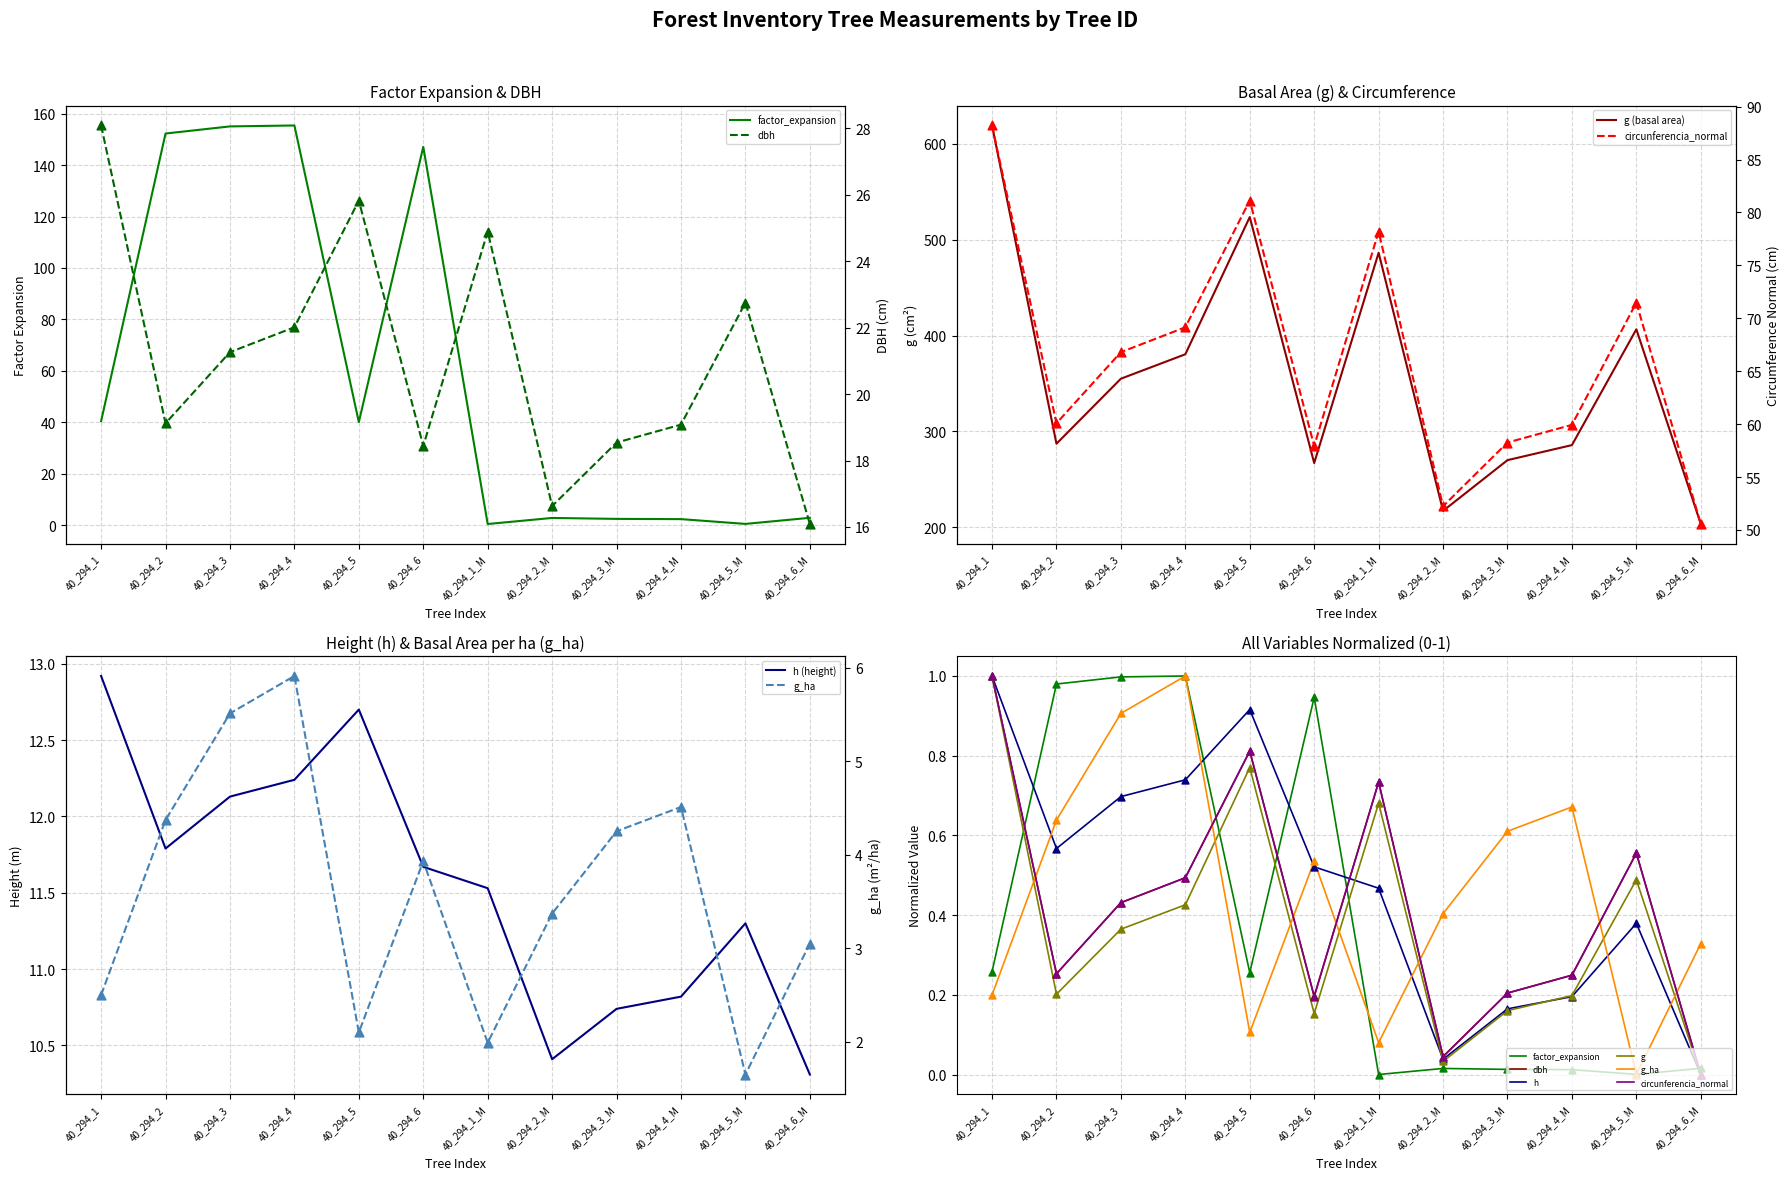

At how many categories does at least one series exceed 209?

11